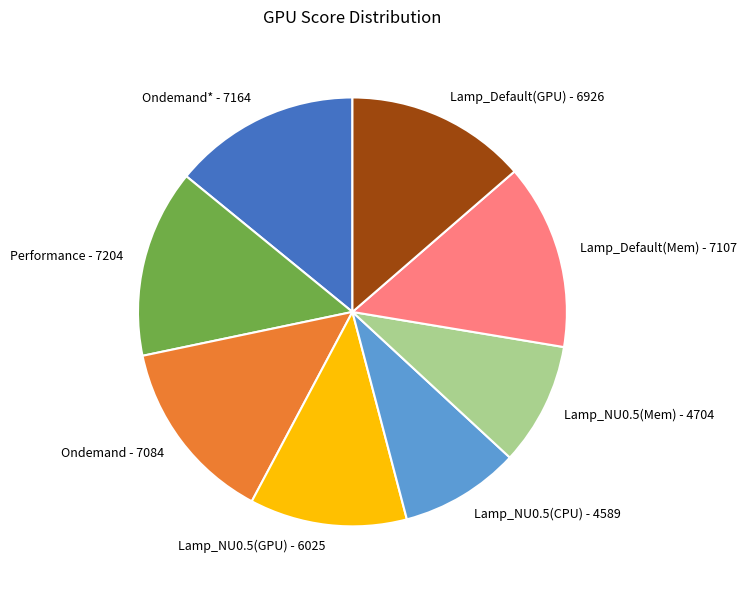

Is there a majority slice in this chart?

No